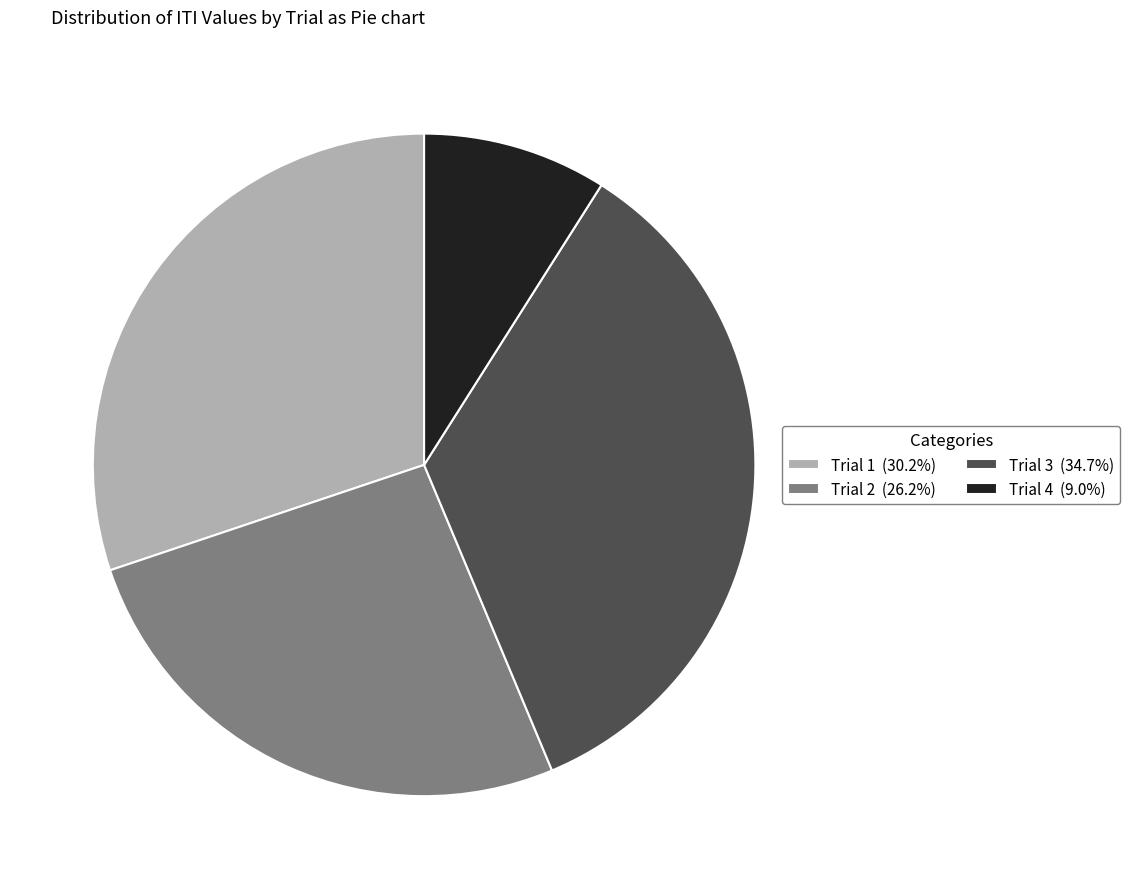

Rank the categories by value from lowest to highest.

Trial 4, Trial 2, Trial 1, Trial 3